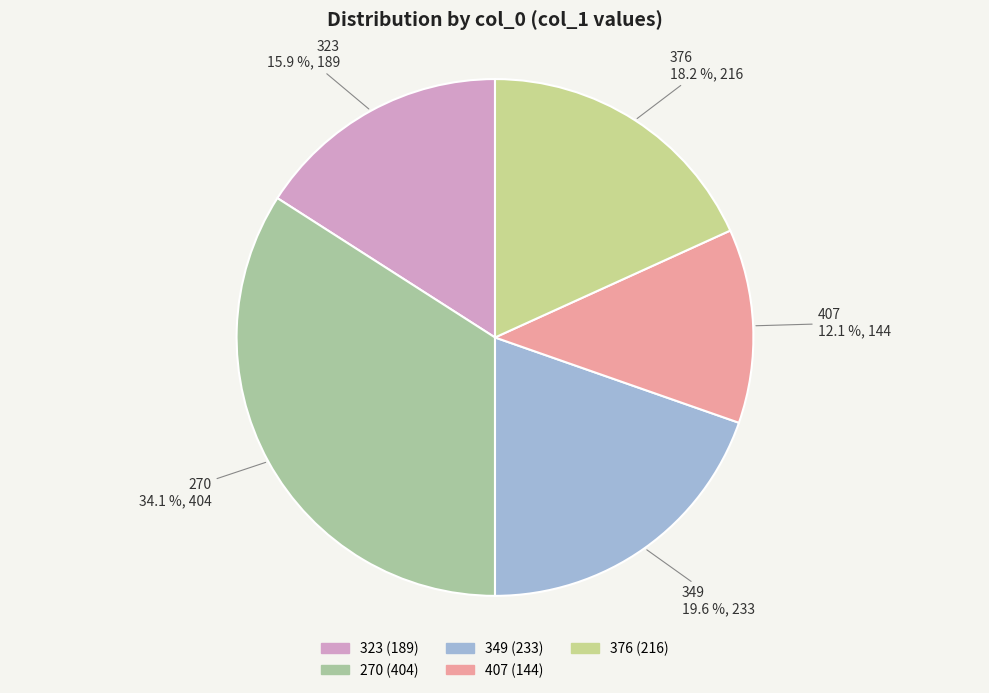

The 376 slice represents 30% of the pie. True or false?

False